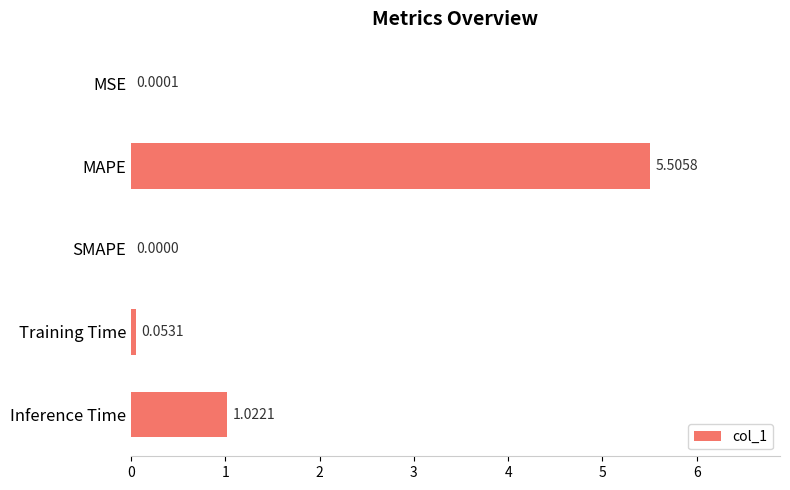

What is the change in value from MSE to Inference Time?

+1.0